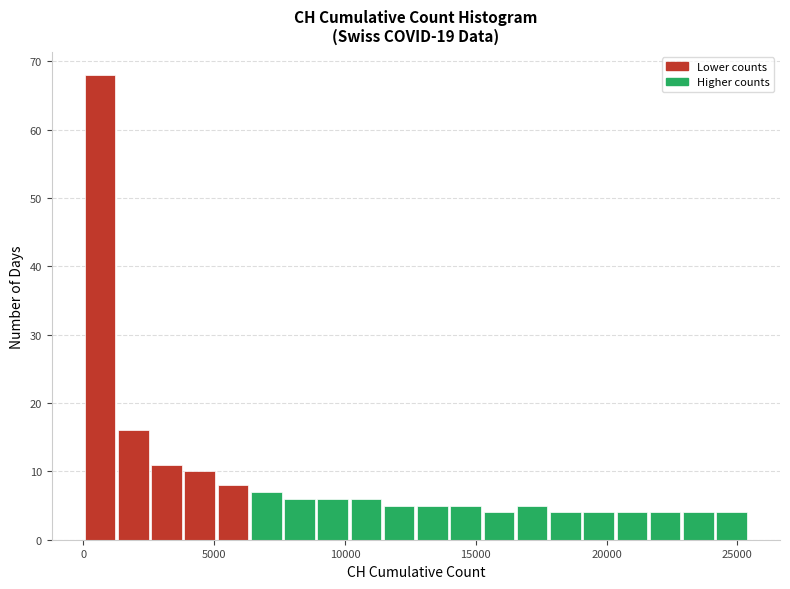

Read against the x-axis, roughly where is the centre of the tallest bar?

500